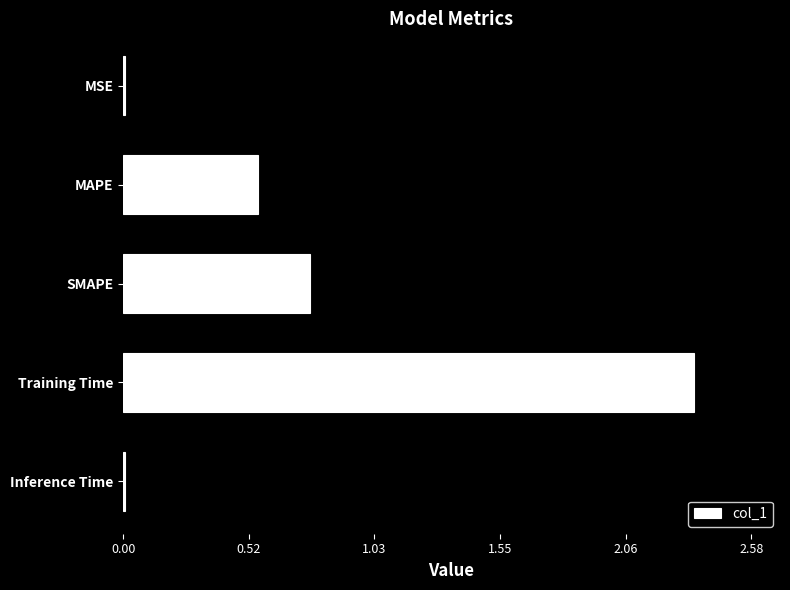

What is the average value?

0.7